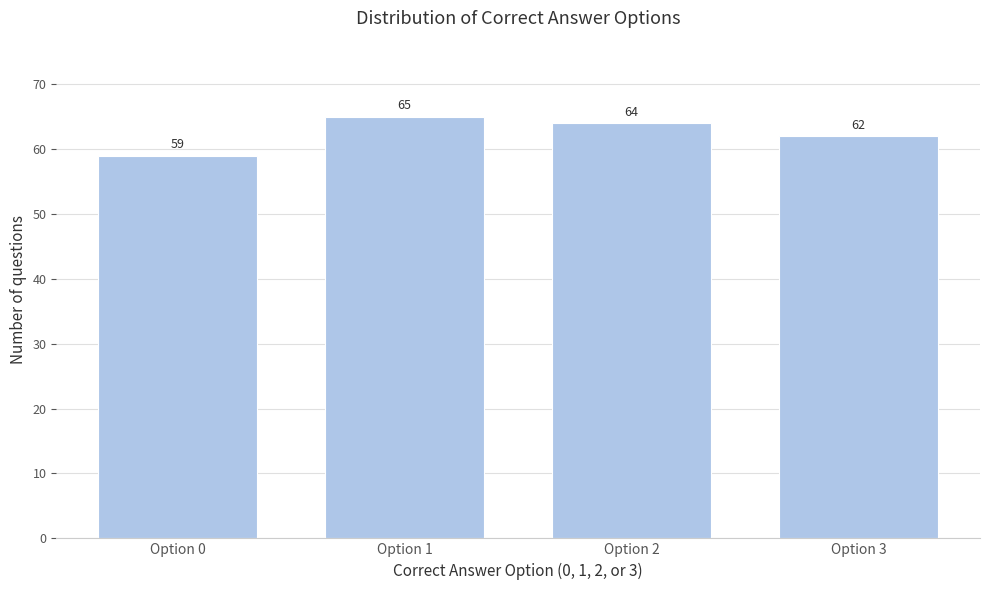

Reading left to right, list all the values displayed in this chart.

Option 0=59	Option 1=65	Option 2=64	Option 3=62